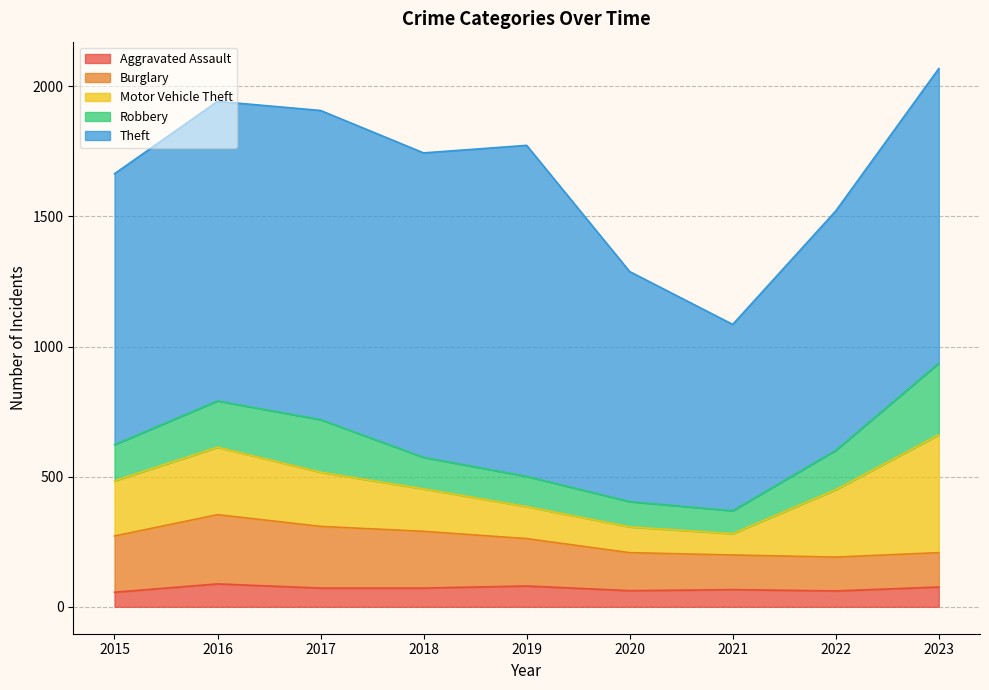

Reading right to left, list all the values displayed in this chart.

Aggravated Assault: 76	61	66	62	80	72	72	88	56
Burglary: 132	130	133	146	182	218	237	266	216
Motor Vehicle Theft: 453	259	82	99	123	163	208	259	212
Robbery: 275	151	88	97	116	121	202	178	139
Theft: 1132	920	716	884	1272	1170	1188	1151	1041